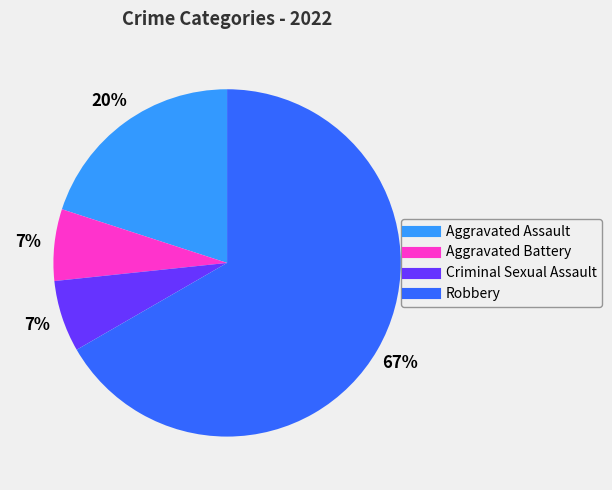

To the nearest percent, what portion does Aggravated Assault represent?

20%